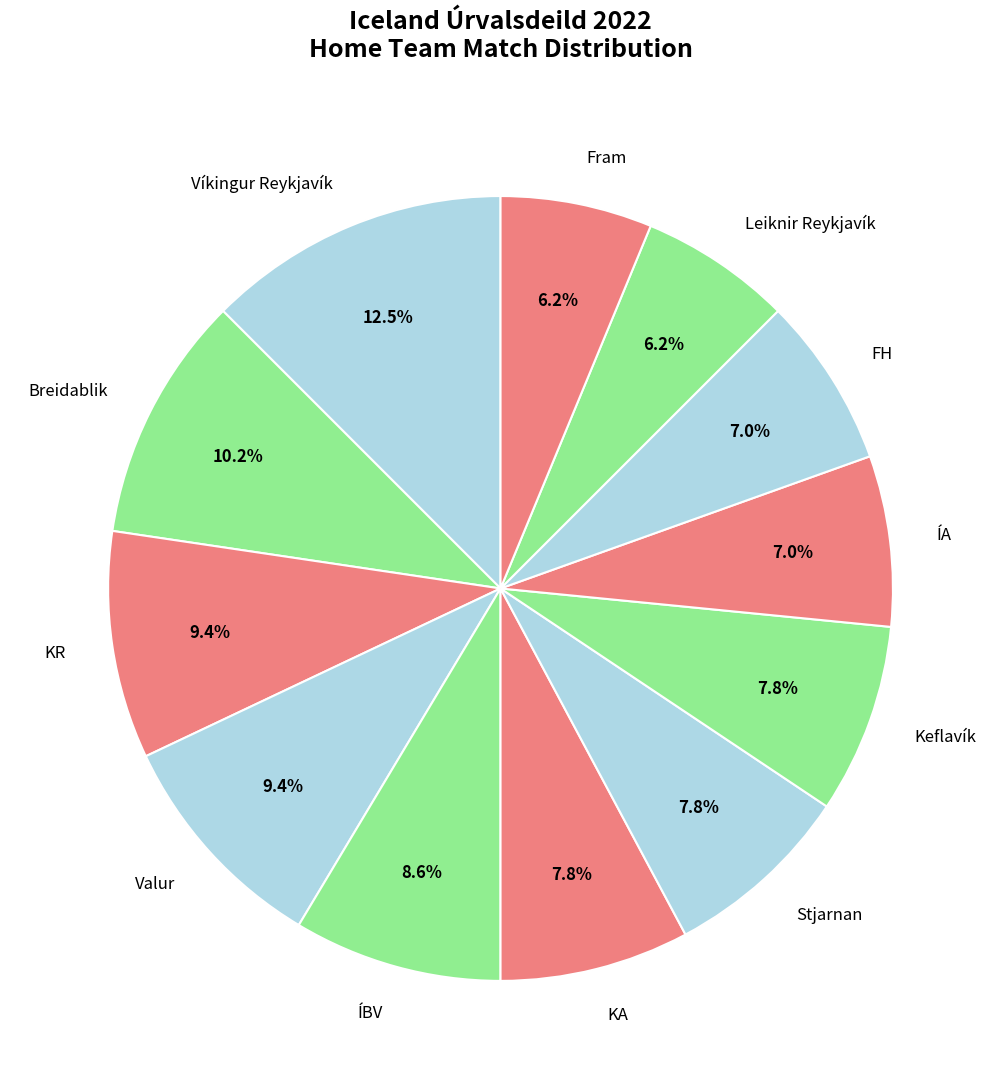

Does KR represent more than half of the total?

No